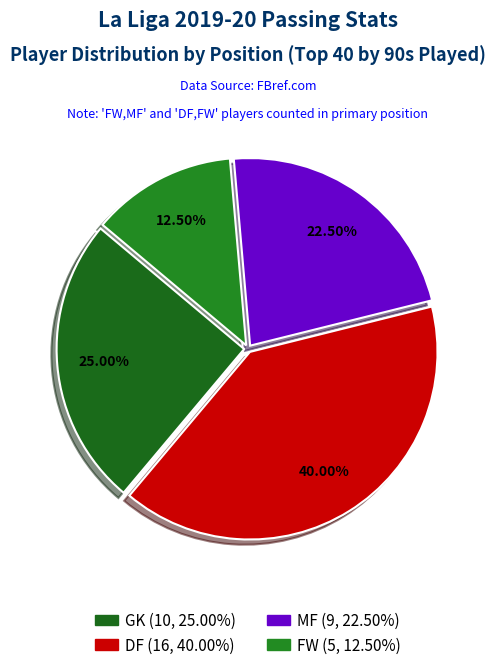

What is the largest slice in the pie chart?

DF